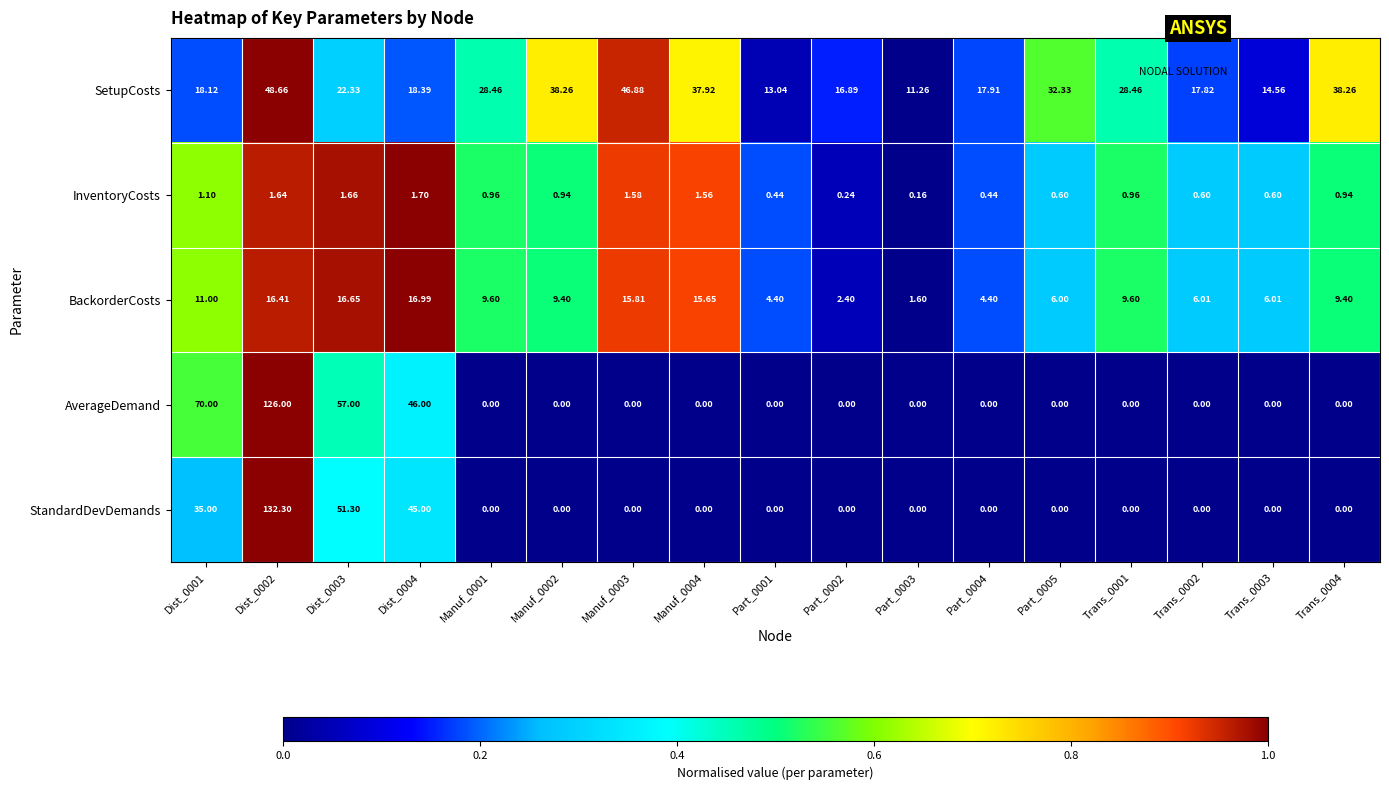

Which series has the largest total across all categories?

SetupCosts